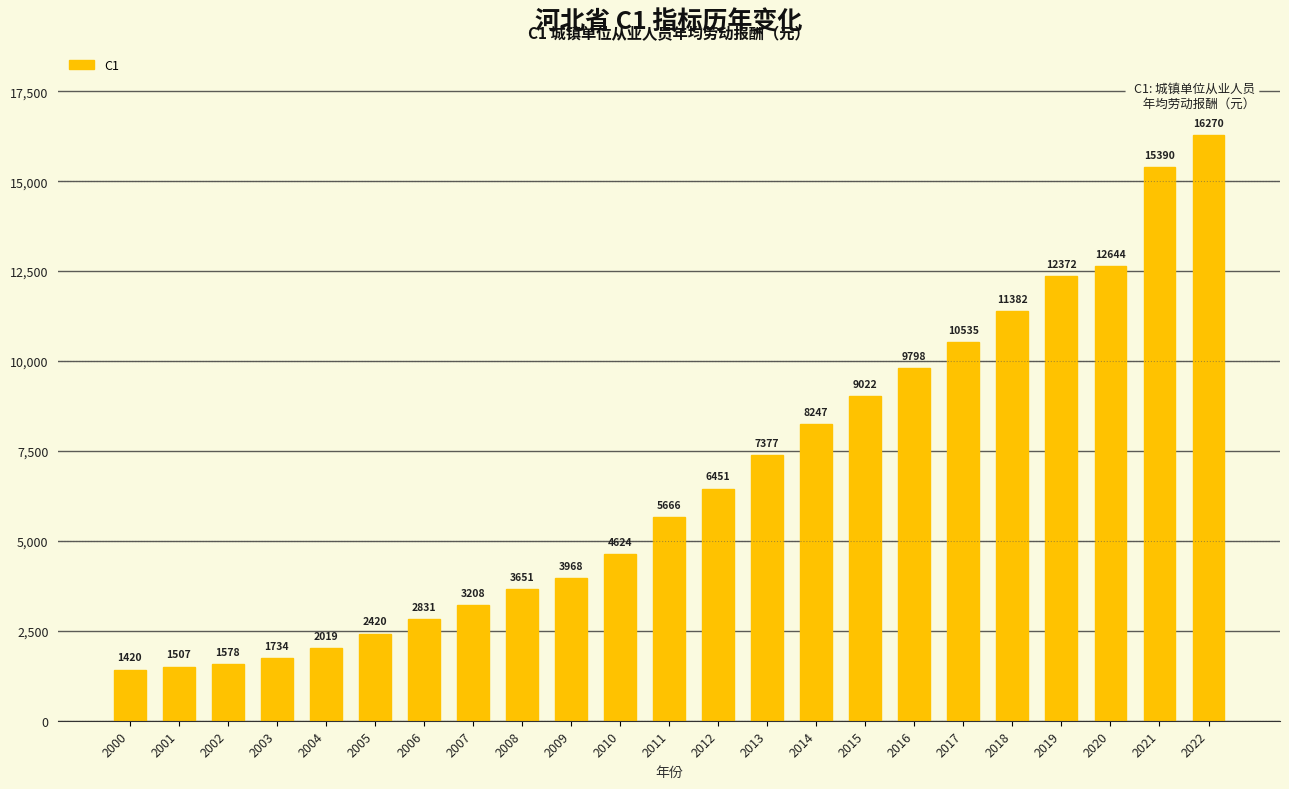

Which category has the highest value across all series?

2022